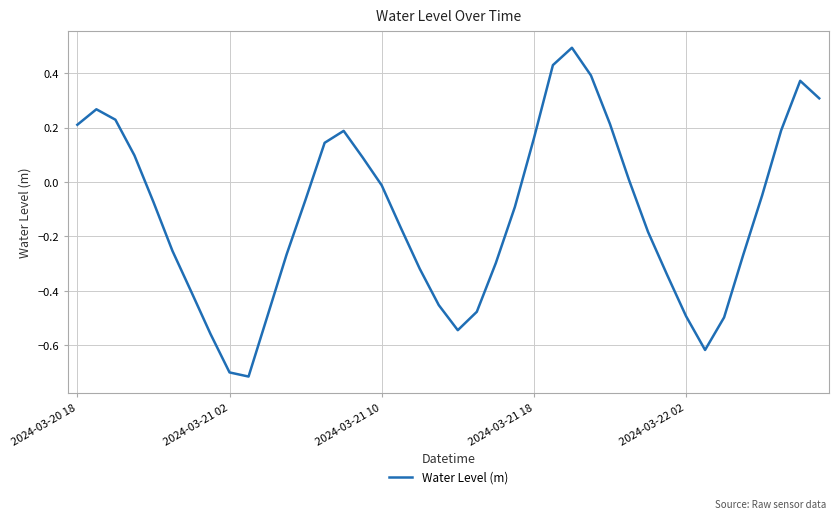

What is the greatest value displayed?

0.5